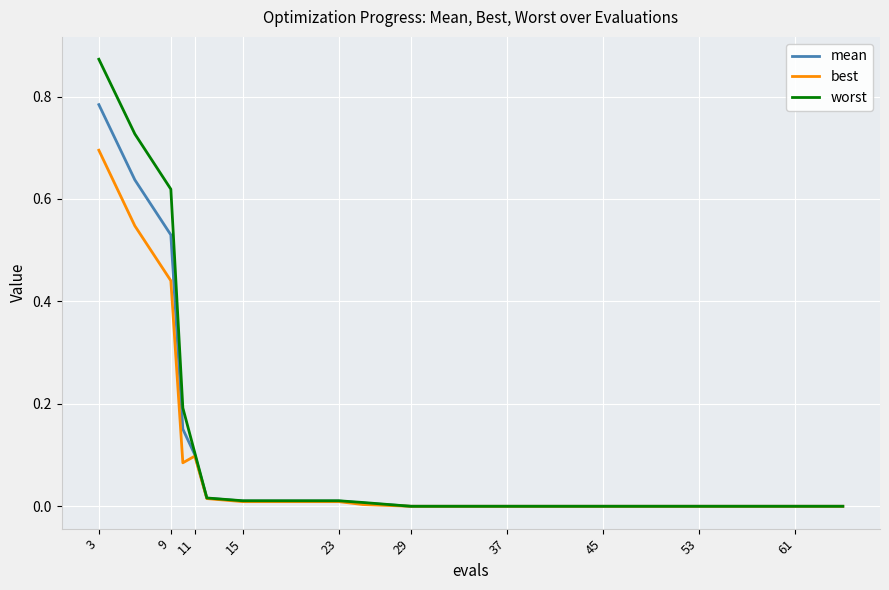

Rank the series by their maximum value, from highest to lowest.

worst, mean, best